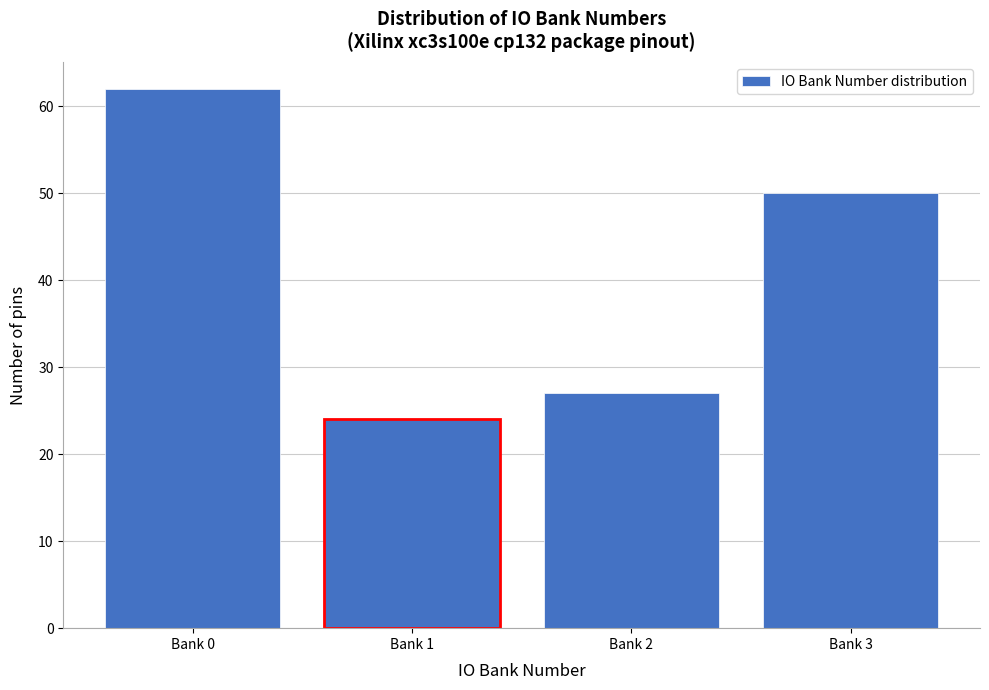

Reading right to left, what are all the values shown in this chart?

50	27	24	62